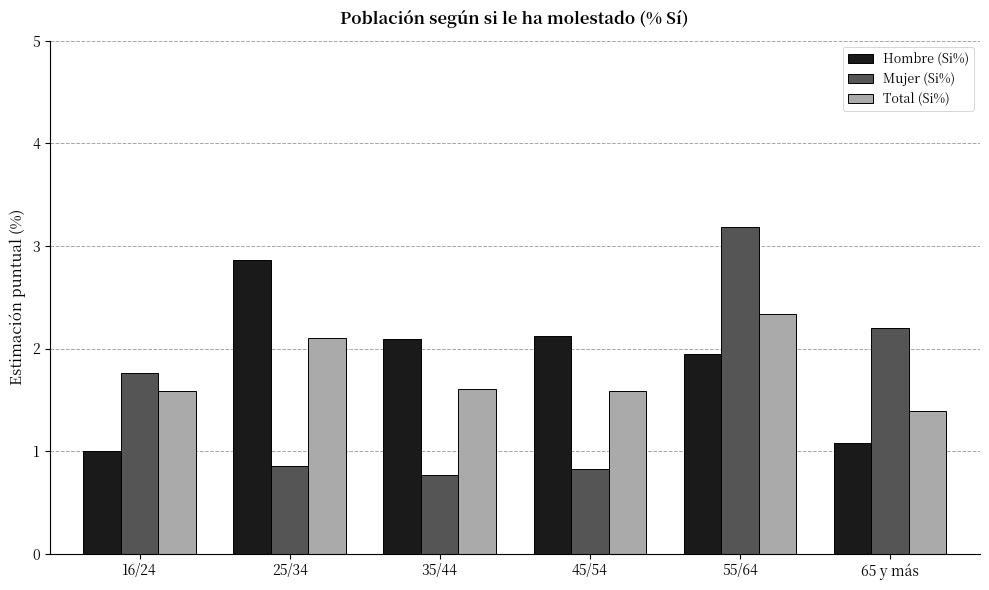

What is the label of the 5th bar from the right?

25/34